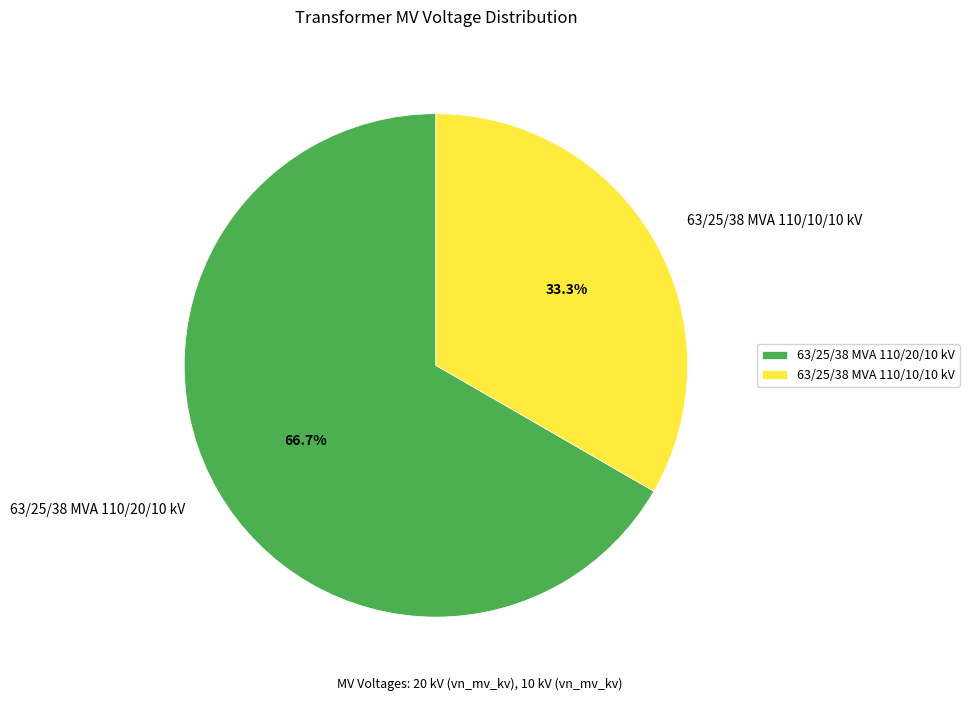

To the nearest percent, what portion does 63/25/38 MVA 110/20/10 kV represent?

67%